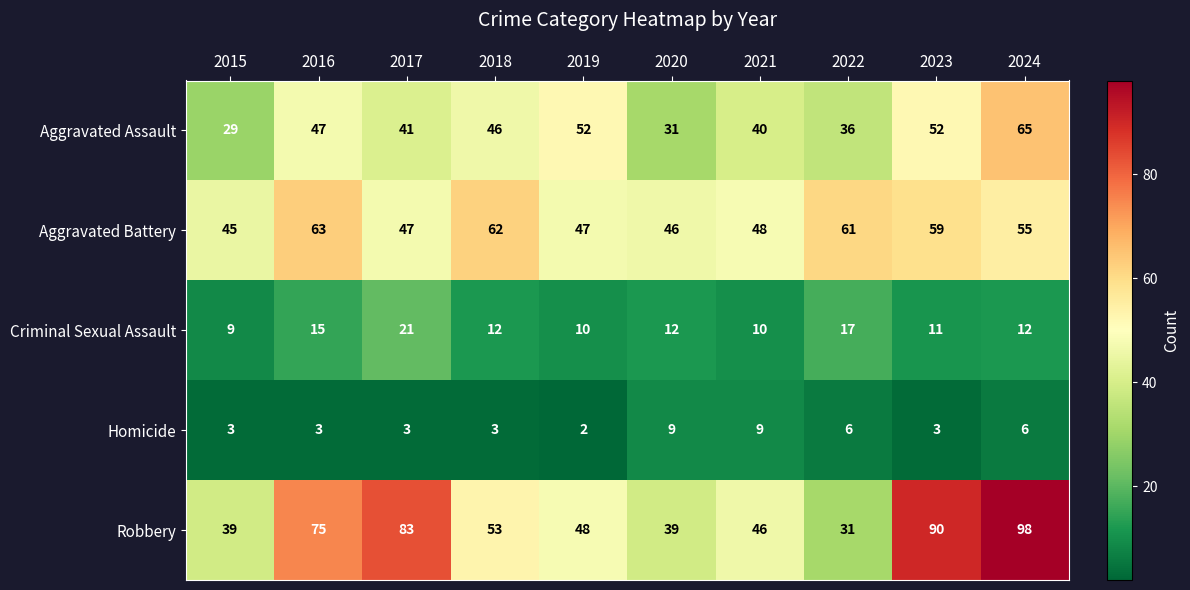

At which category is the sum across all series the highest?

2024